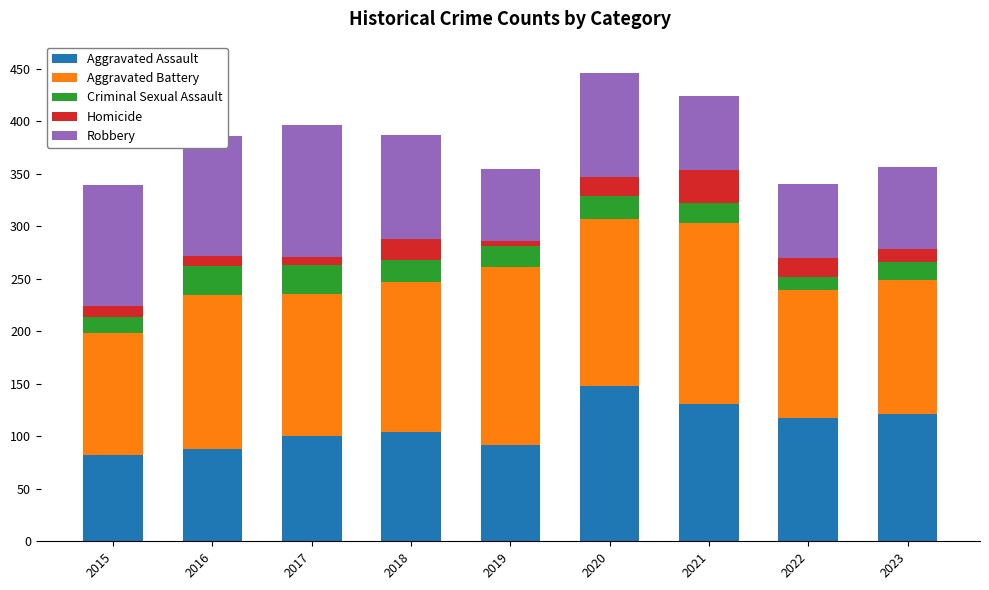

What is the lowest value of the Aggravated Assault series?

82